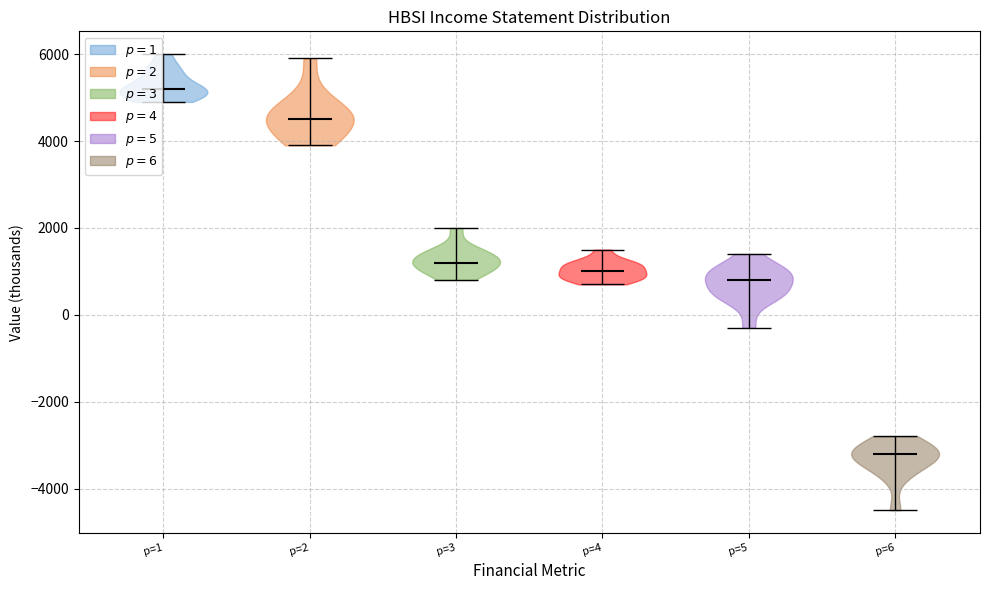

Which violin has the highest median line?

p=1